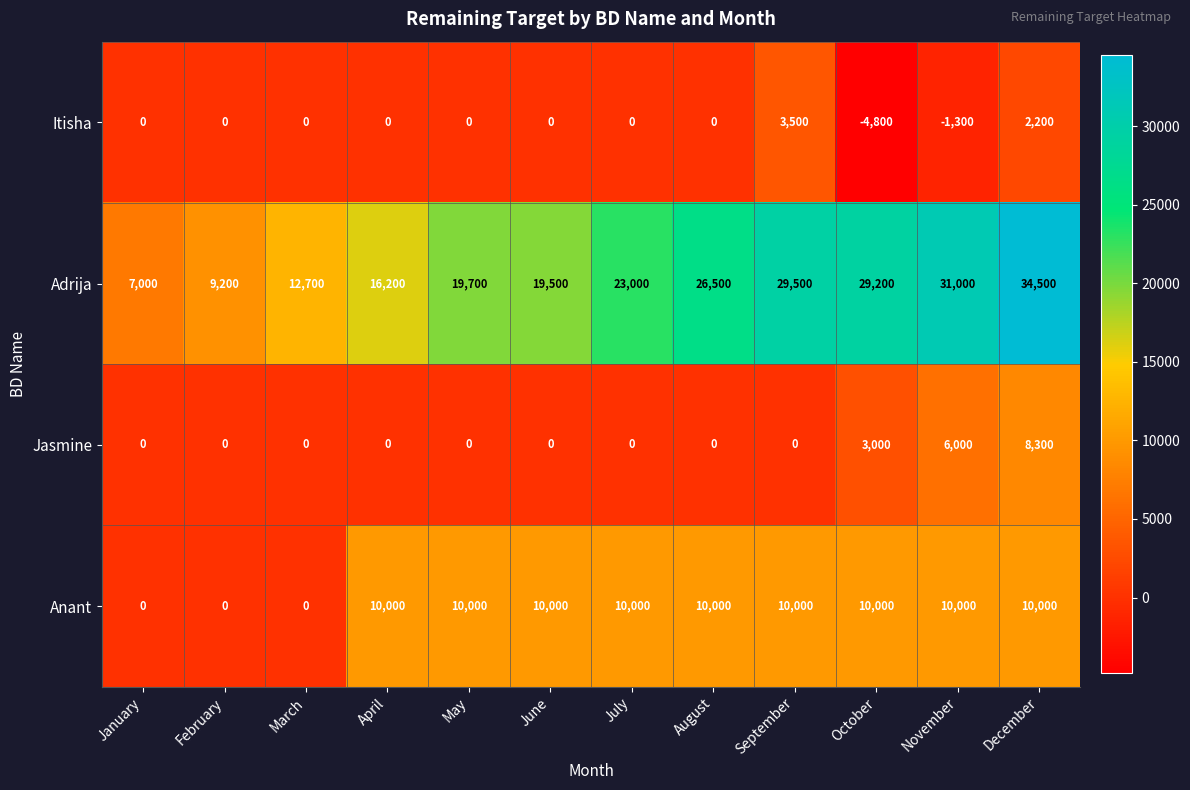

List the labels in order of Adrija value, smallest first.

January, February, March, April, June, May, July, August, October, September, November, December